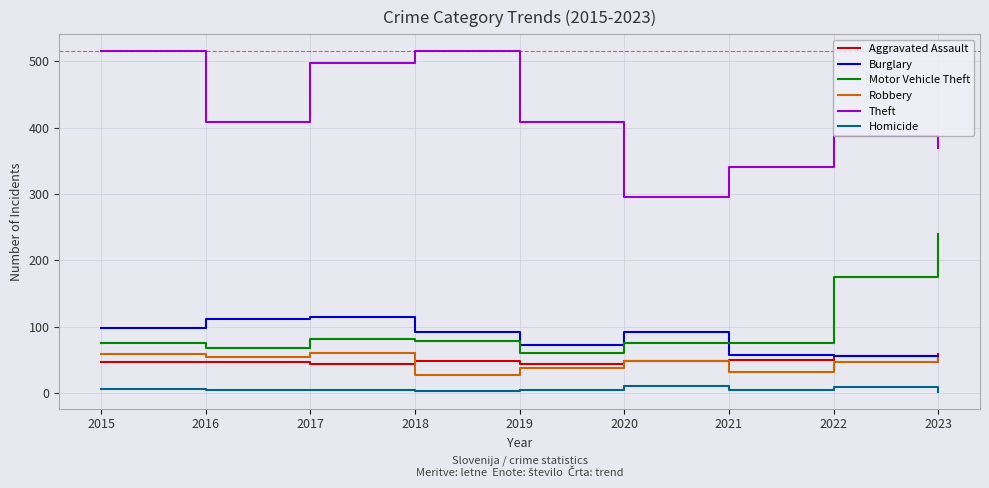

Which series has the largest total across all categories?

Theft